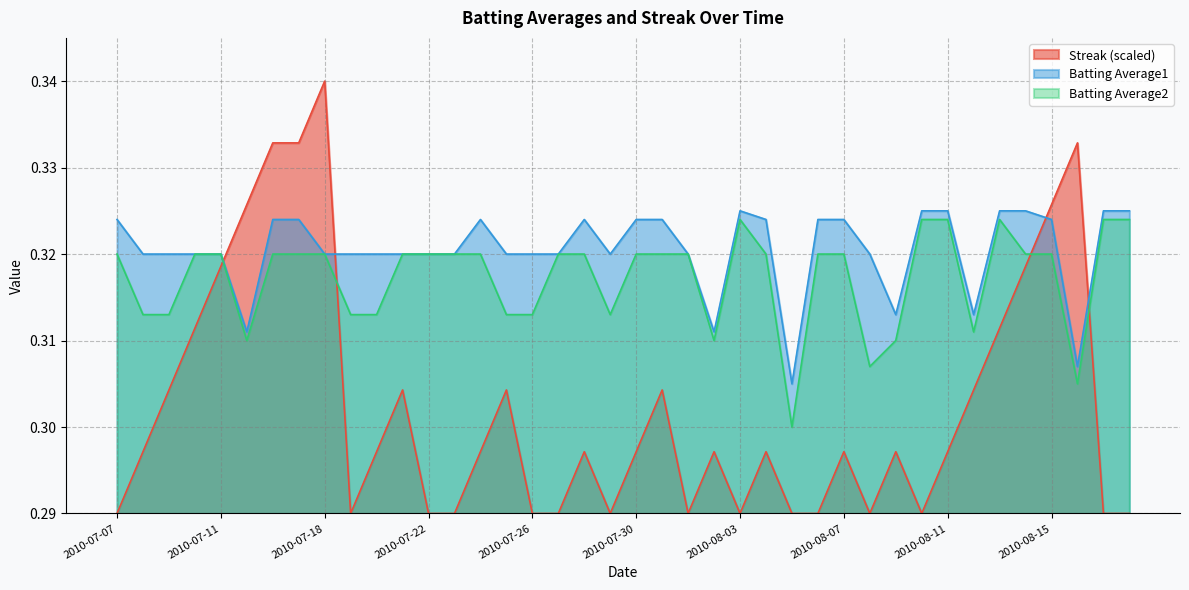

At which category does the chart reach its minimum across all series?

2010-07-07